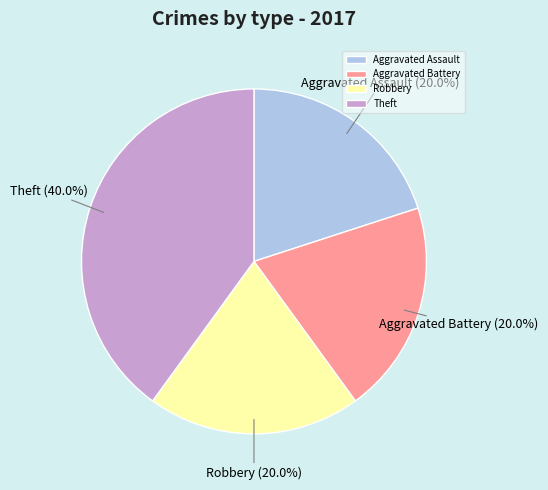

To the nearest percent, what is the average slice percentage?

25%